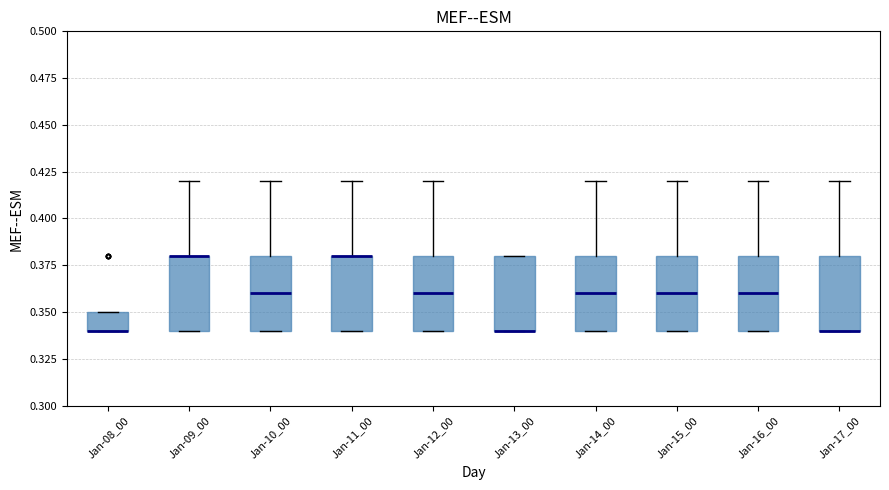

Where is the upper edge of the box for Jan-11_00 on the y-axis? The values are not printed on the chart, so give them approximately, as read against the axis.

0.38